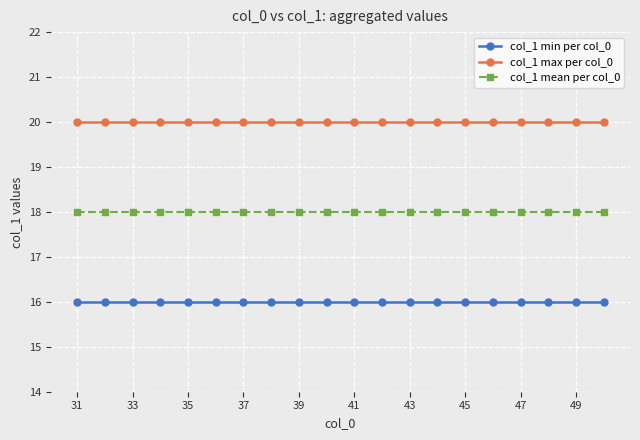

How many lines are shown in the chart?

3